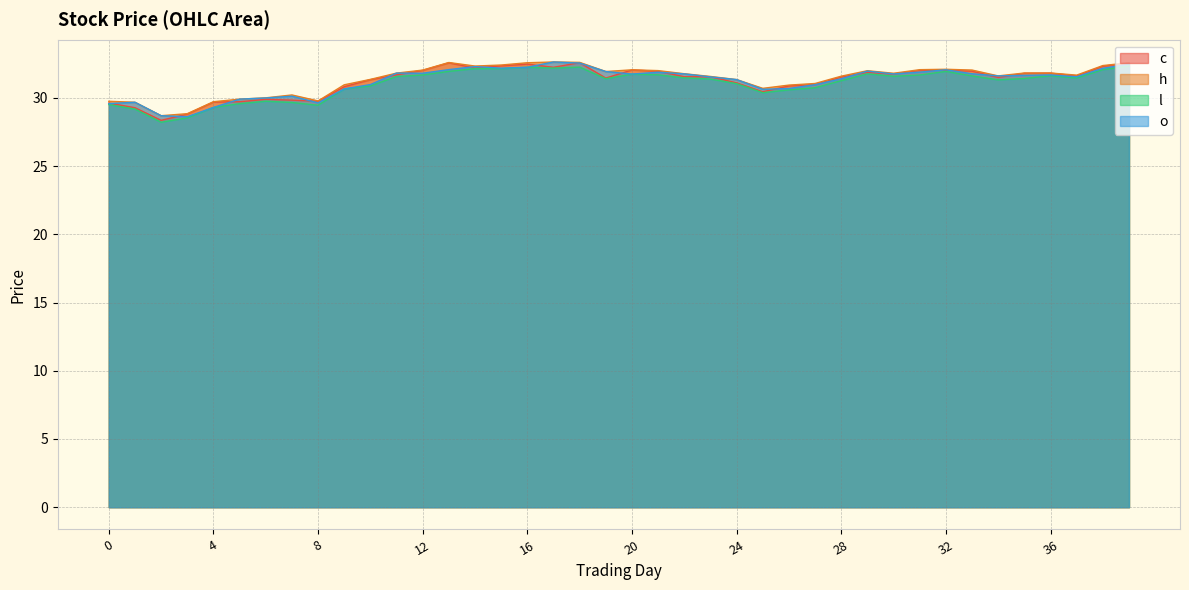

At which category does c reach its first local valley?

2